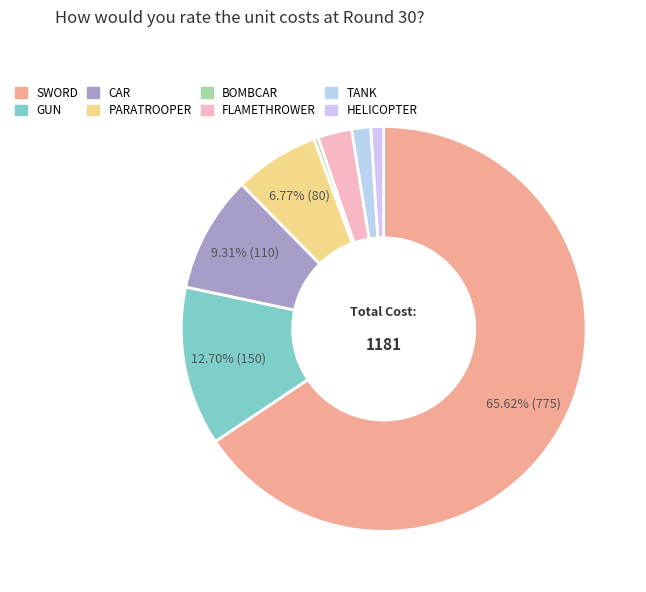

Count the number of slices in the pie.

8